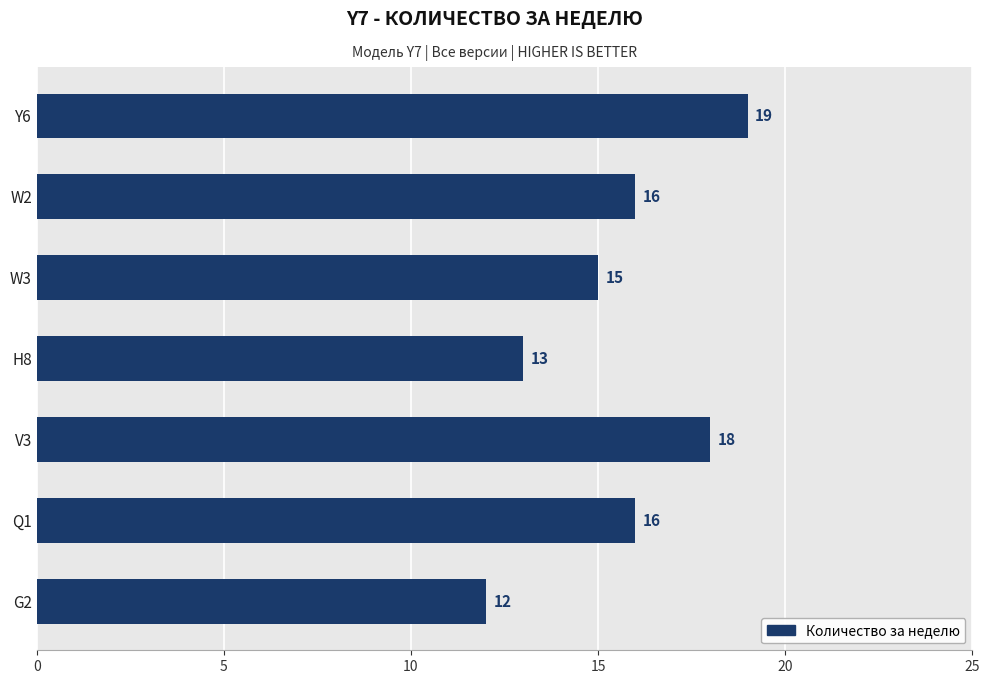

Read the value at W3.

15